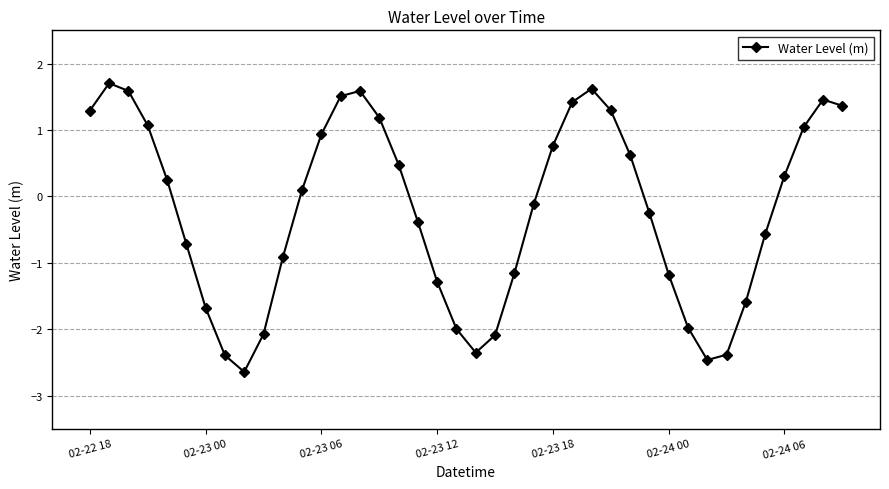

What is the minimum value shown in the chart?

-2.6